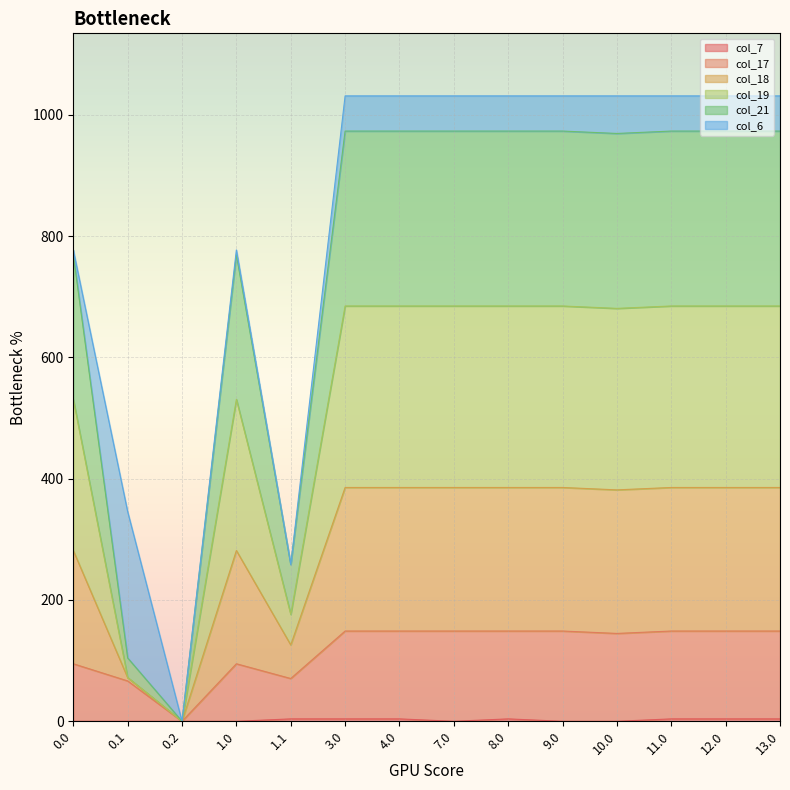

True or false: col_17 and col_21 cross at least once.

False